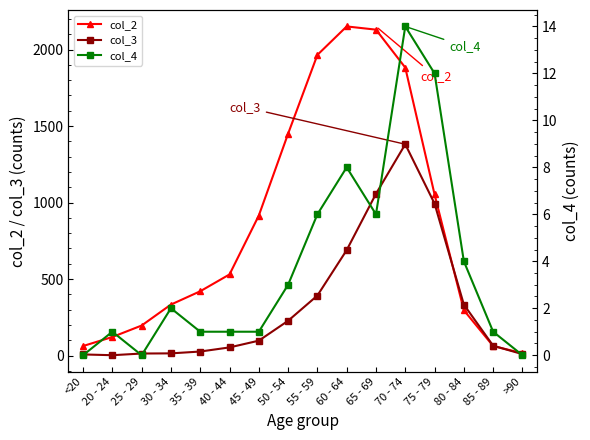

Reading left to right, what are all the values shown in this chart?

col_2: <20=62	20 - 24=121	25 - 29=196	30 - 34=333	35 - 39=420	40 - 44=530	45 - 49=915	50 - 54=1450	55 - 59=1965	60 - 64=2151	65 - 69=2130	70 - 74=1882	75 - 79=1053	80 - 84=296	85 - 89=62	>90=15
col_3: <20=7	20 - 24=2	25 - 29=13	30 - 34=14	35 - 39=26	40 - 44=53	45 - 49=97	50 - 54=227	55 - 59=392	60 - 64=689	65 - 69=1057	70 - 74=1381	75 - 79=993	80 - 84=333	85 - 89=64	>90=9
col_4: <20=0	20 - 24=1	25 - 29=0	30 - 34=2	35 - 39=1	40 - 44=1	45 - 49=1	50 - 54=3	55 - 59=6	60 - 64=8	65 - 69=6	70 - 74=14	75 - 79=12	80 - 84=4	85 - 89=1	>90=0